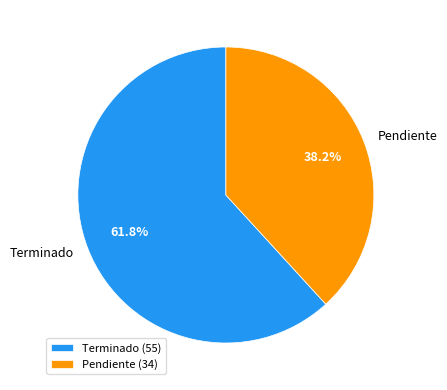

Rank the categories by value from lowest to highest.

Pendiente, Terminado